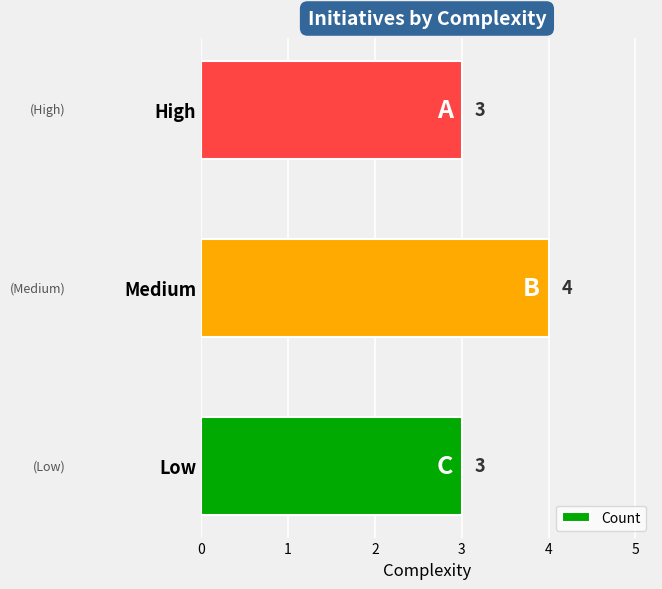

Count the values in the range 3 to 4.

3